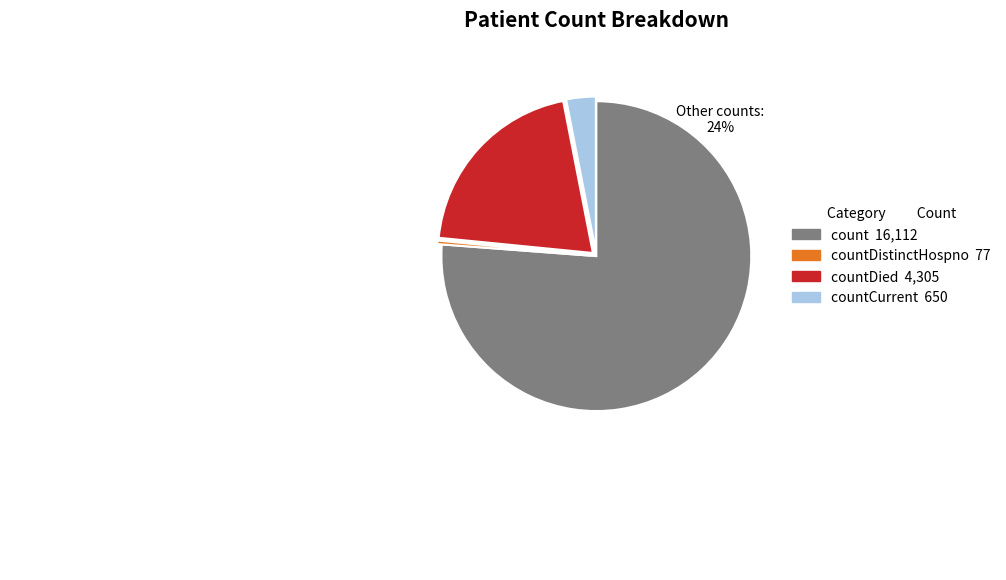

Is there any slice that represents more than half of the pie?

Yes